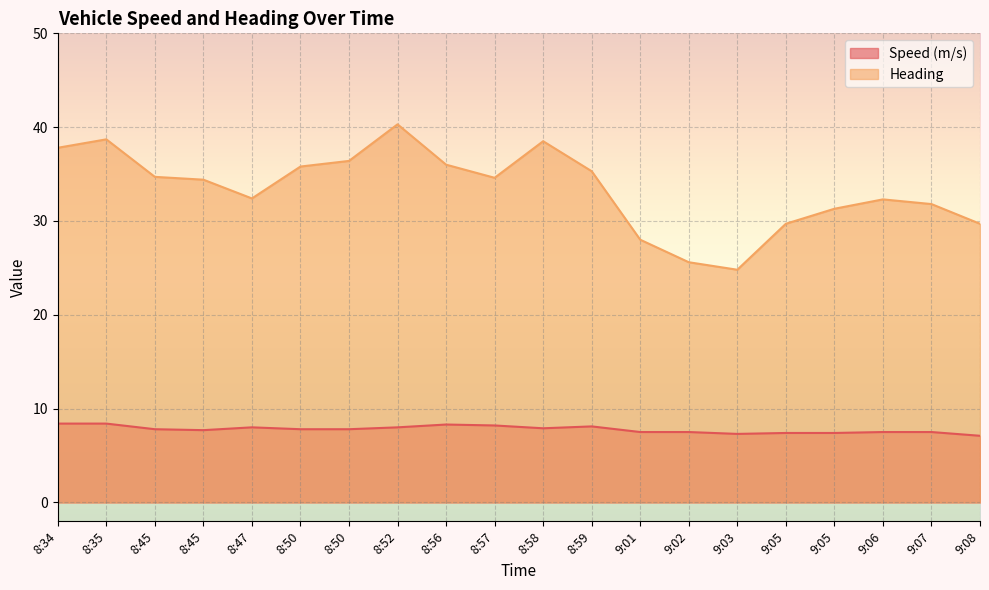

Reading left to right, transcribe all the data shown in this chart.

Speed (m/s): 8.4	8.4	7.8	7.7	8.0	7.8	7.8	8.0	8.3	8.2	7.9	8.1	7.5	7.5	7.3	7.4	7.4	7.5	7.5	7.1
Heading: 37.8	38.7	34.7	34.4	32.4	35.8	36.4	40.3	36.0	34.6	38.5	35.3	28.0	25.6	24.8	29.7	31.3	32.3	31.8	29.7